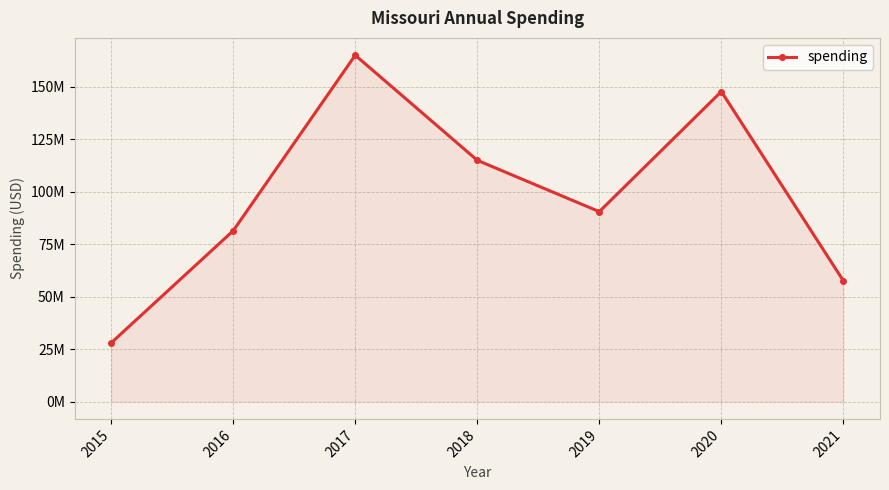

Does the chart have visible grid lines?

Yes